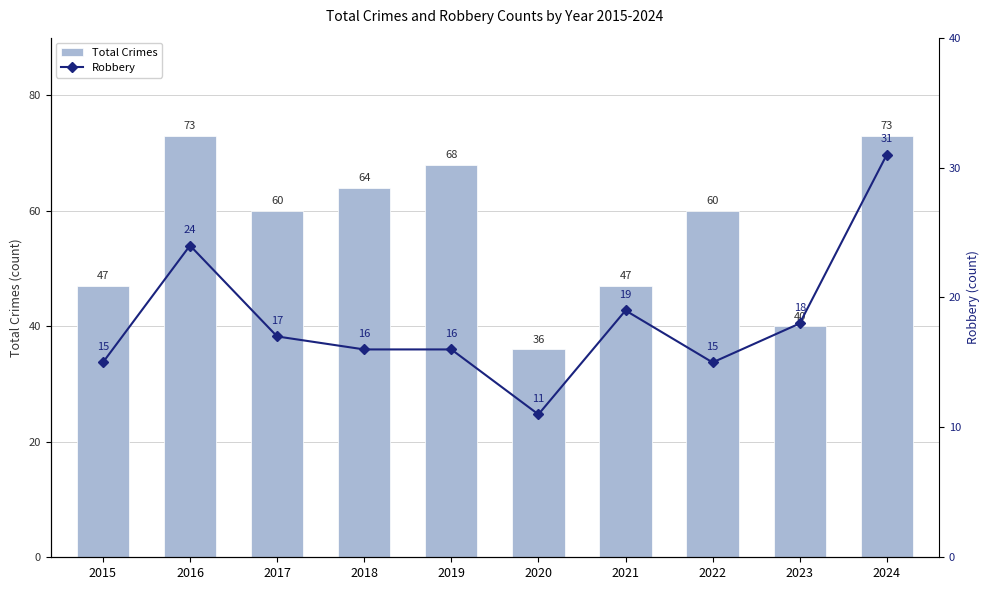

How many groups of bars are there?

10